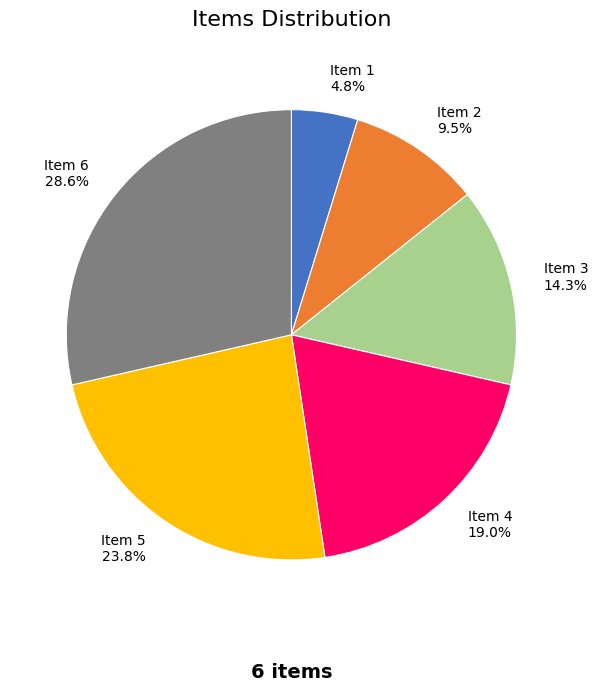

Approximately how many times larger is the value at Item 2 compared to Item 3?

0.7